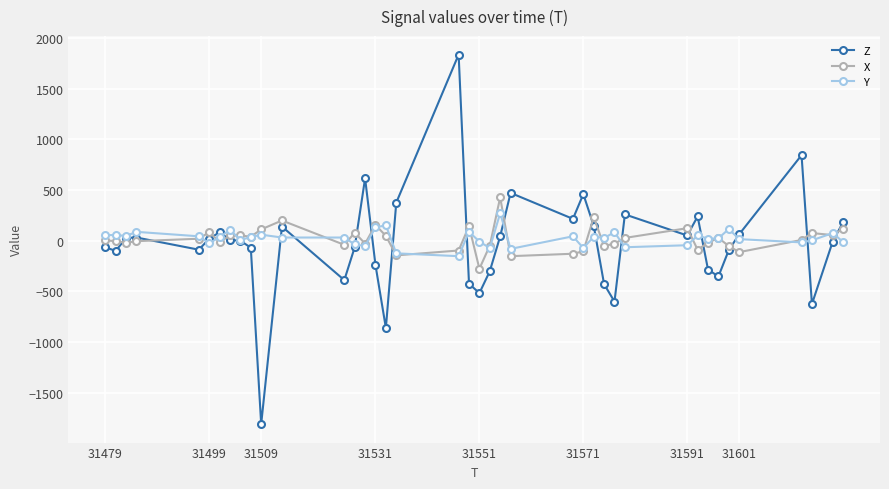

What is the difference between the maximum and second lowest values in the X series?

580